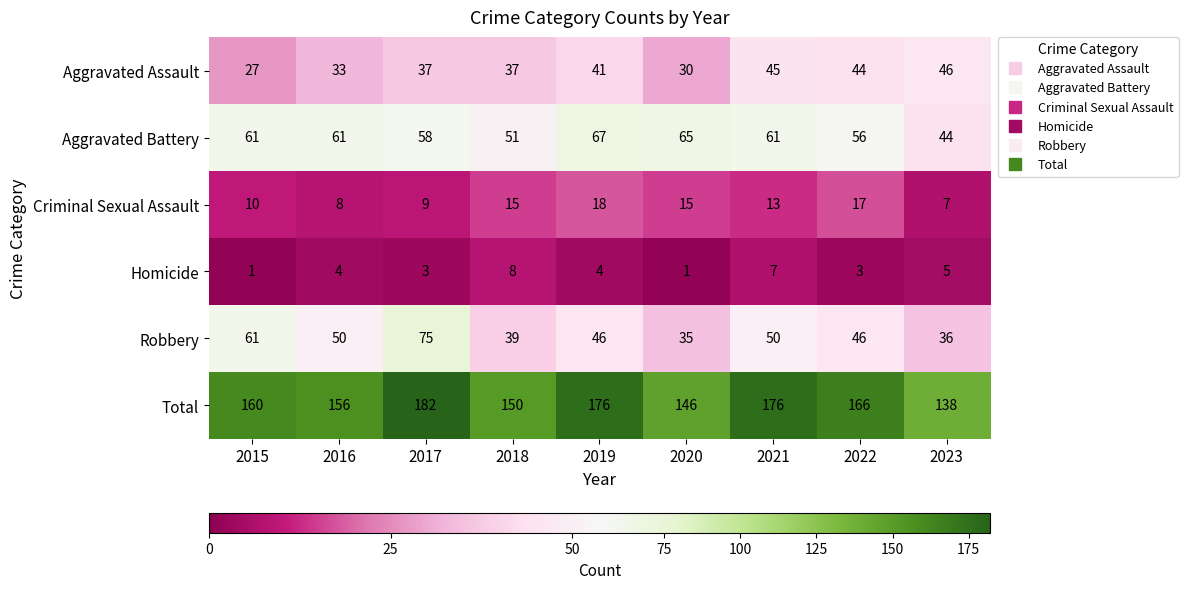

What is the average value of the Total series?

161